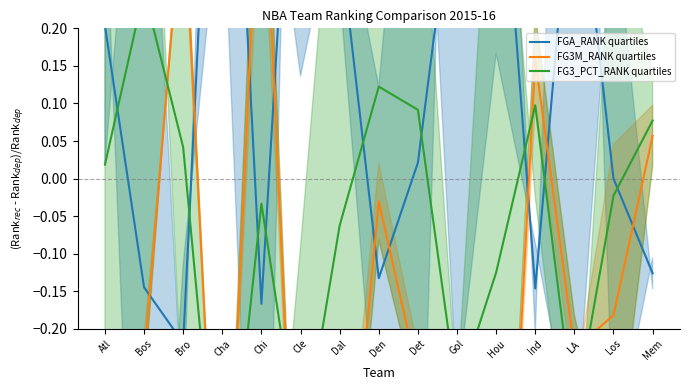

Where is the first local maximum for FGA_RANK quartiles?

Cha